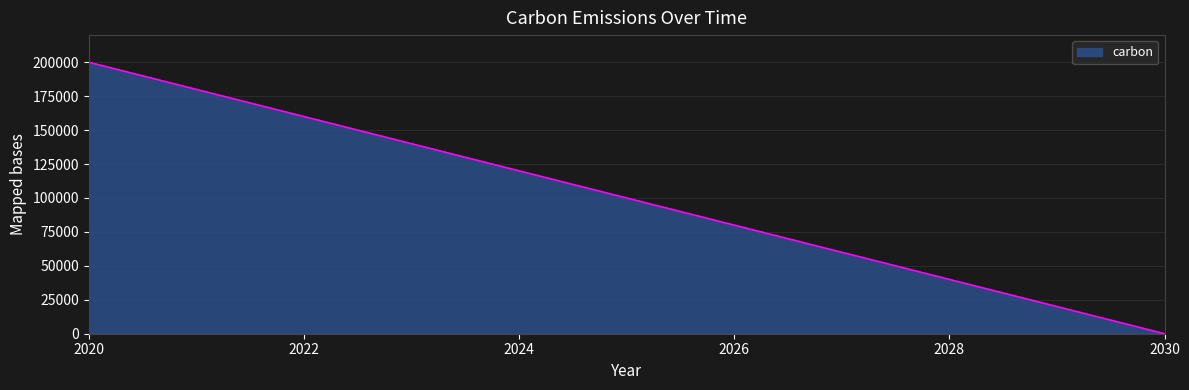

What is the greatest value displayed?

200000